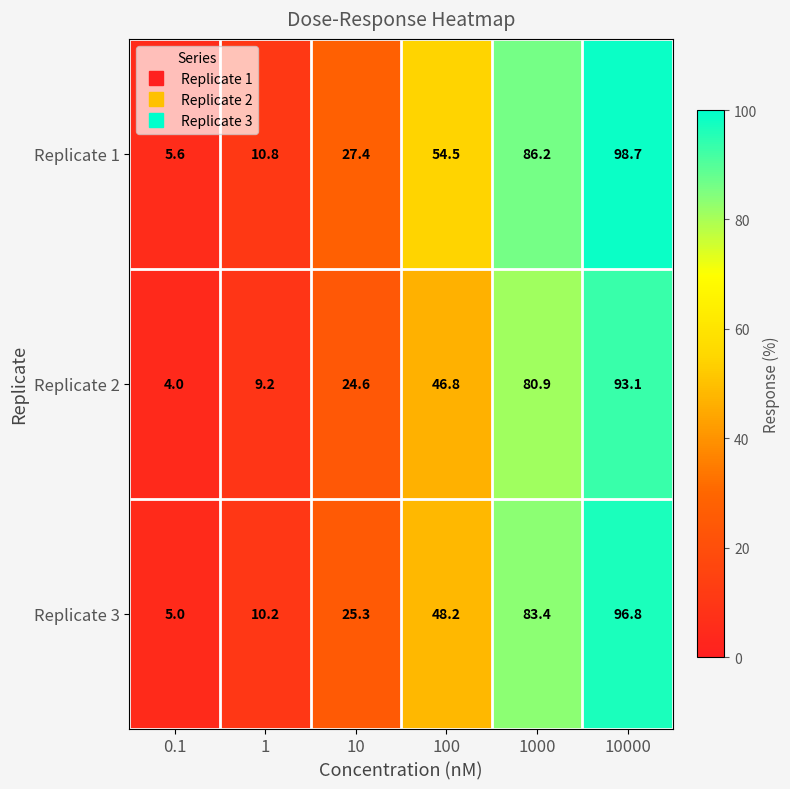

At how many categories does at least one series exceed 14?

4